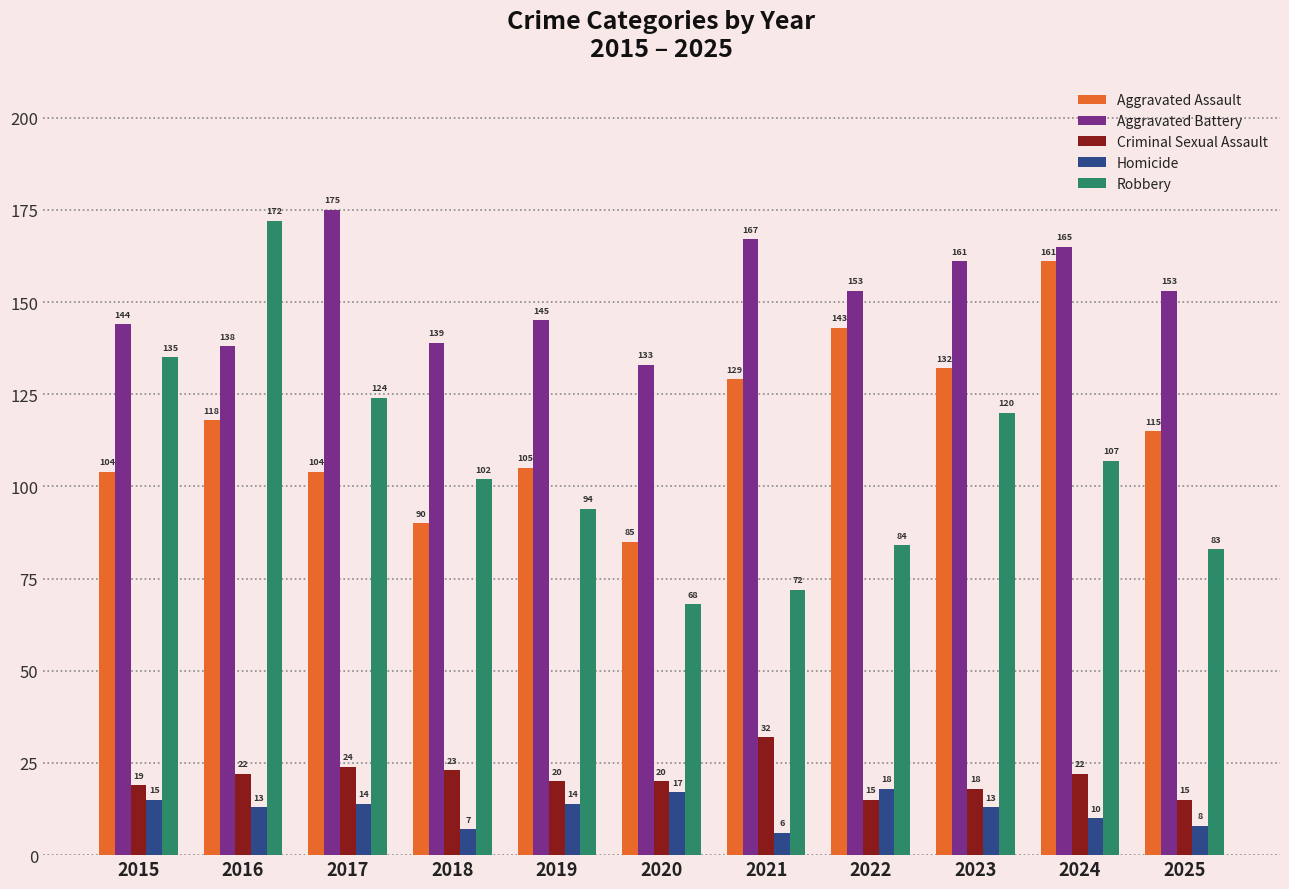

Rank the categories by Robbery value from lowest to highest.

2020, 2021, 2025, 2022, 2019, 2018, 2024, 2023, 2017, 2015, 2016